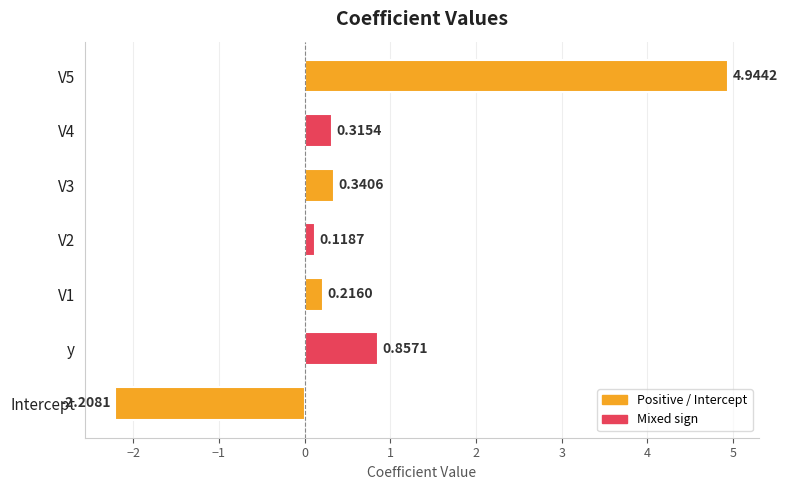

Between V3 and Intercept, which is larger?

V3